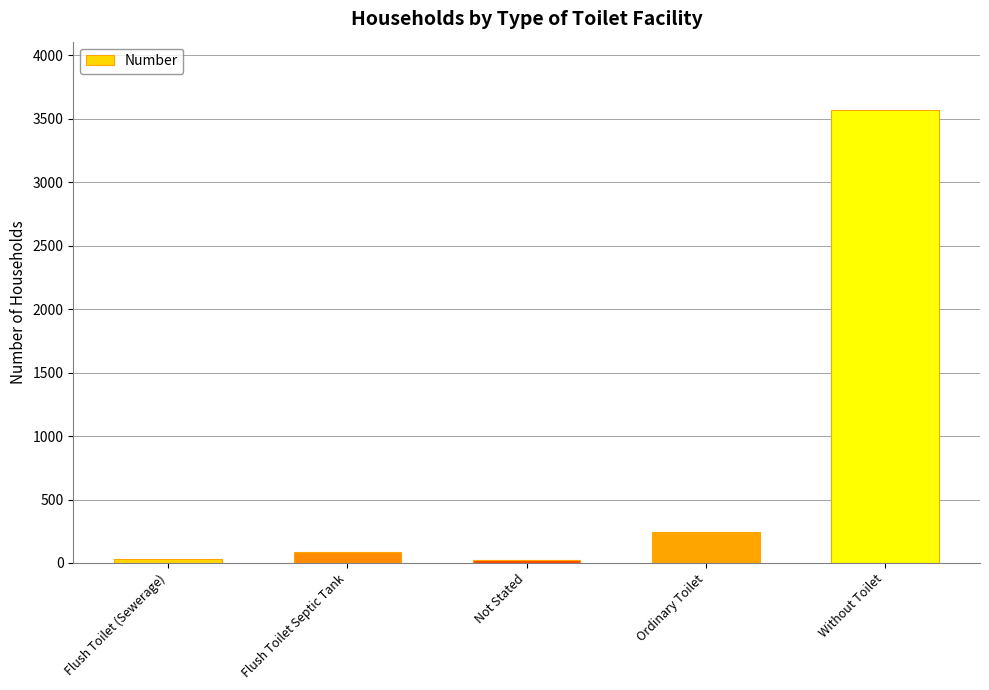

Does the chart contain stacked bars?

No